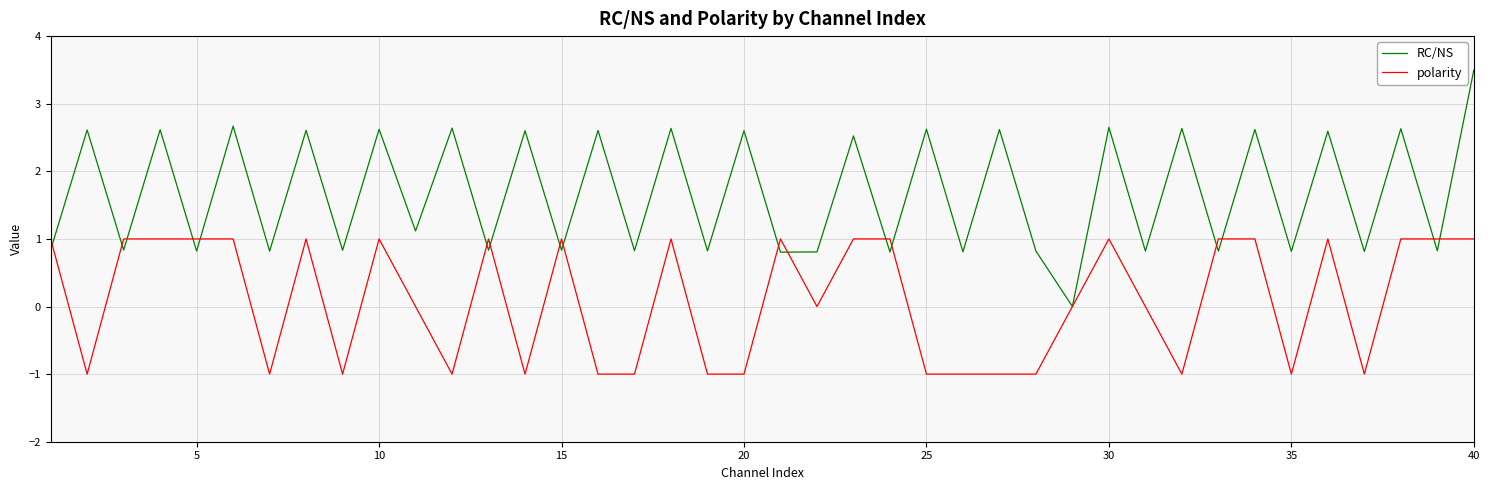

List the series in order of their overall mean, lowest first.

polarity, RC/NS